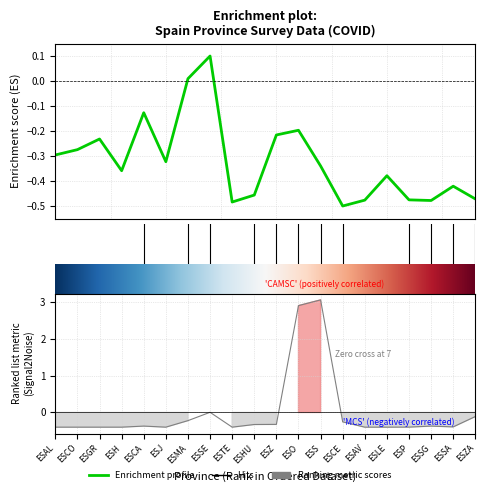

What is the label of the 5th point from the right?

ESLE